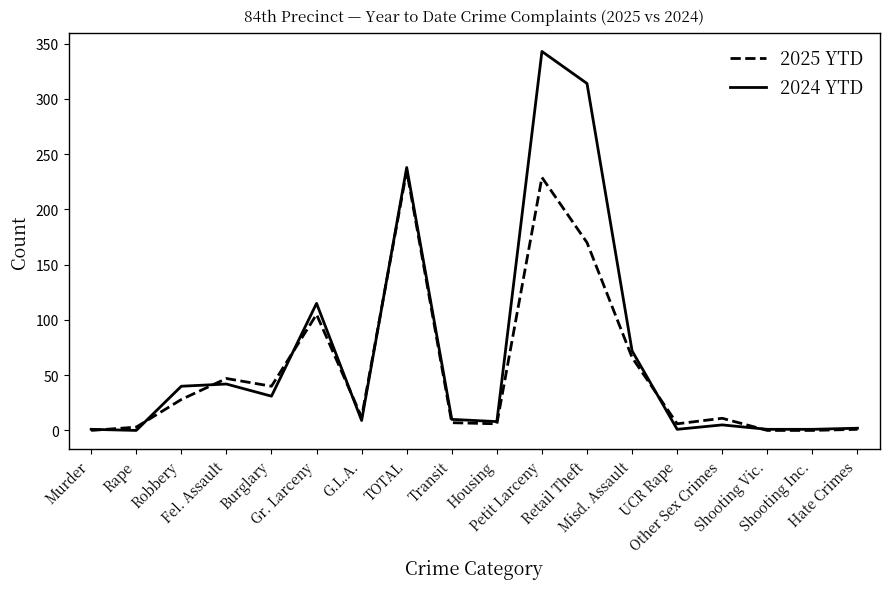

Where is the first local maximum for 2025 YTD?

Fel. Assault